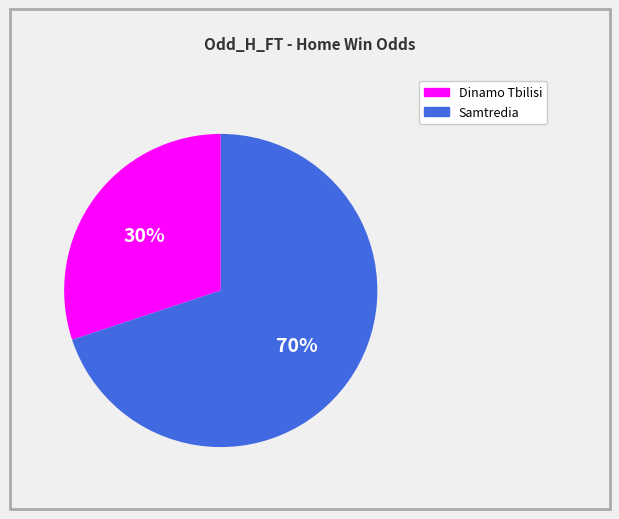

Which category has the smallest portion of the pie?

Dinamo Tbilisi